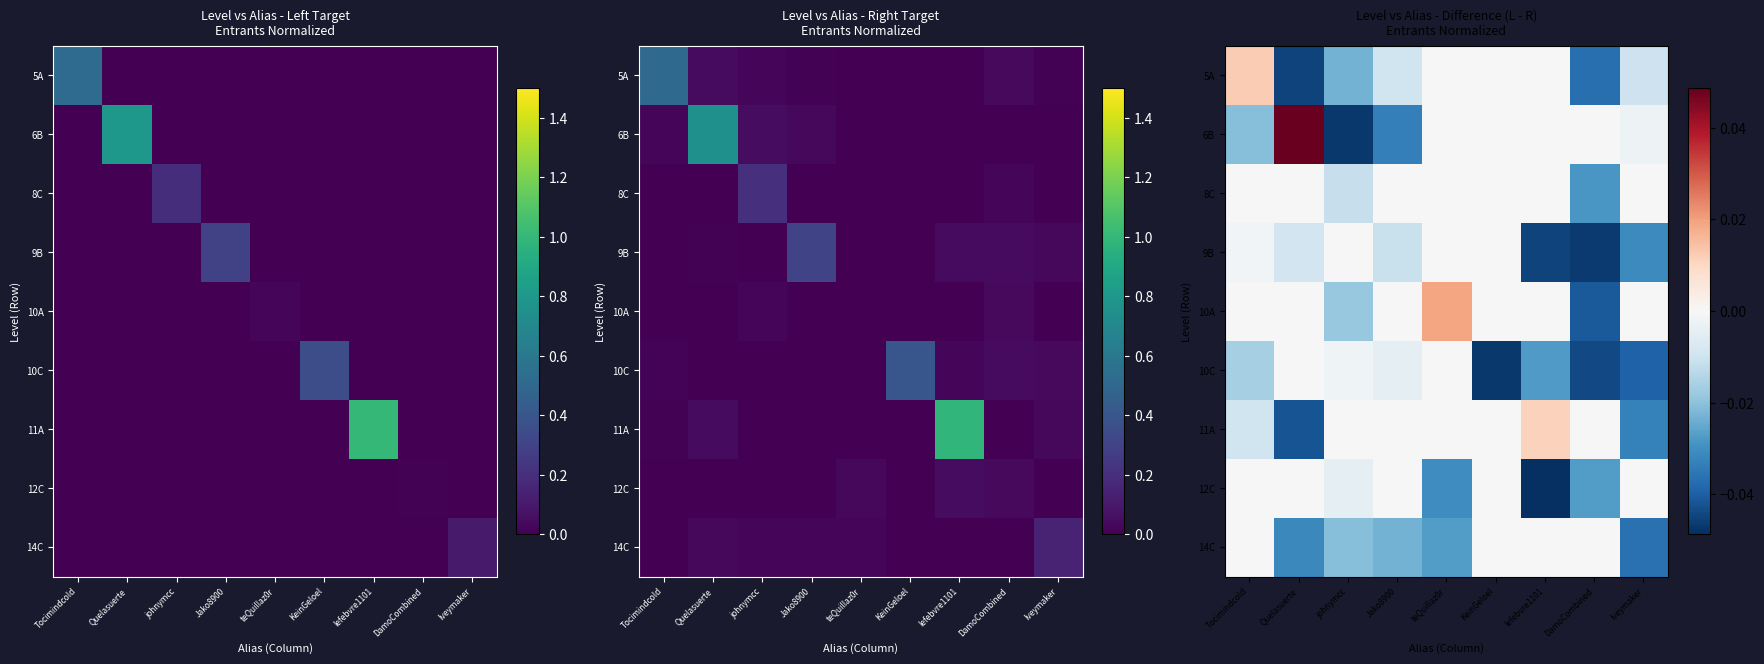

The 11A series shows -0.0 at Quelasuerte. True or false?

True